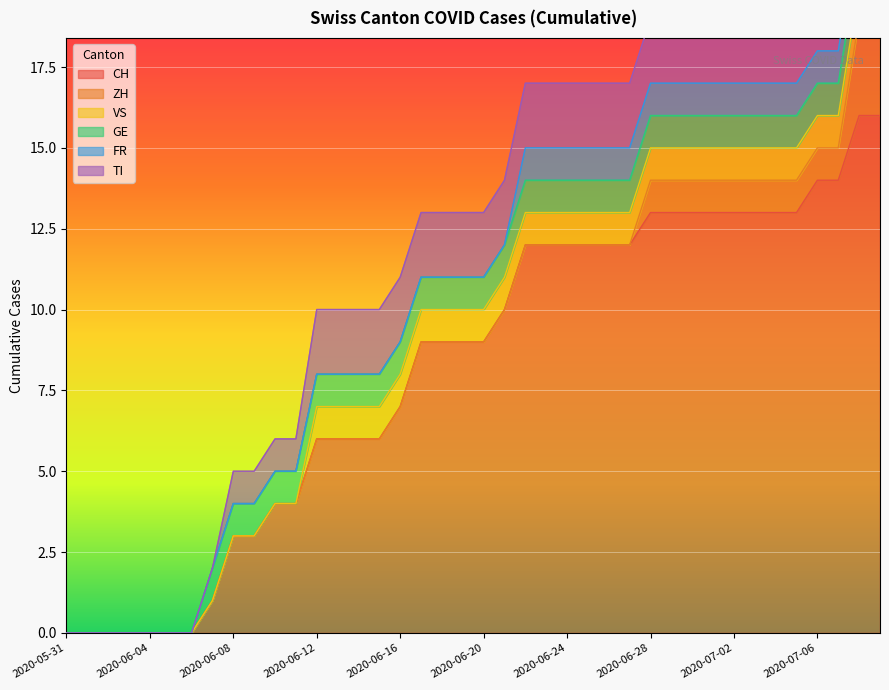

At which category is the sum across all series the highest?

2020-07-08